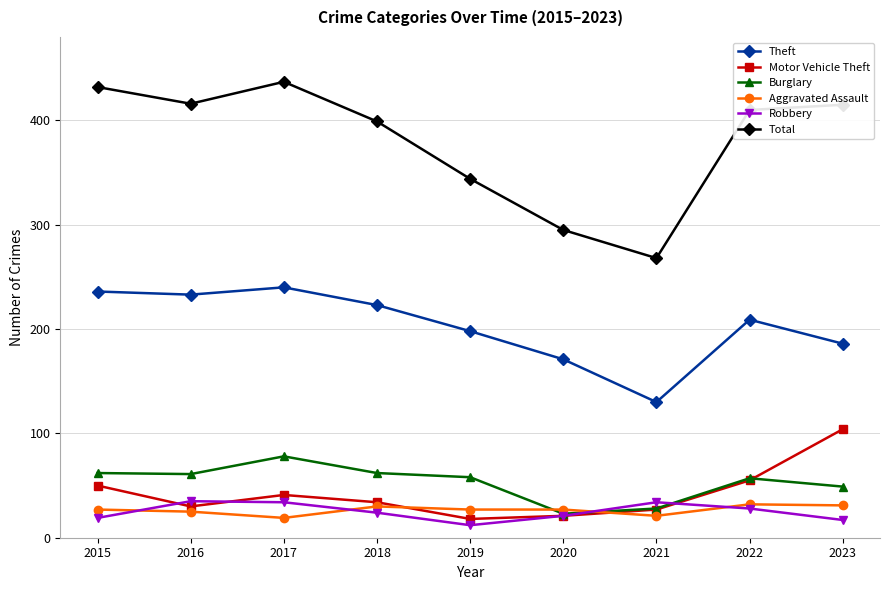

What is the approximate value of Theft at 2017, to the nearest 5?

240